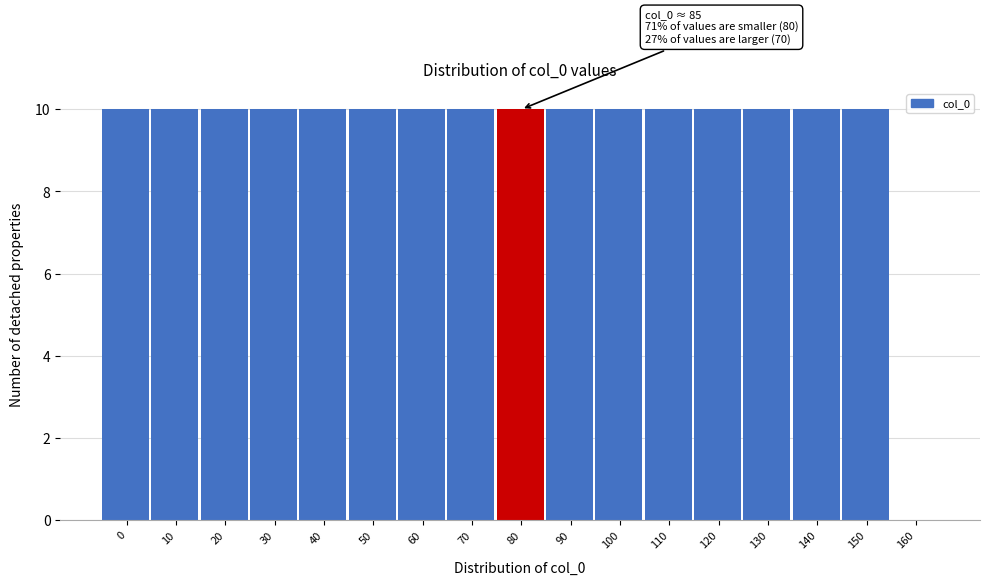

Reading left to right, list all the values displayed in this chart.

0=10	10=10	20=10	30=10	40=10	50=10	60=10	70=10	80=10	90=10	100=10	110=10	120=10	130=10	140=10	150=10	160=0